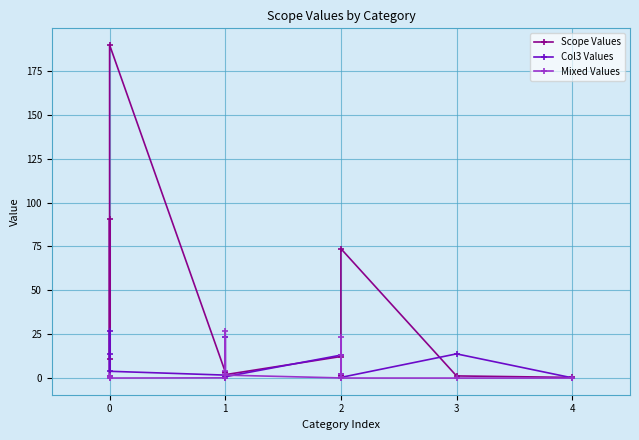

Where is the first local minimum for Scope Values?

1